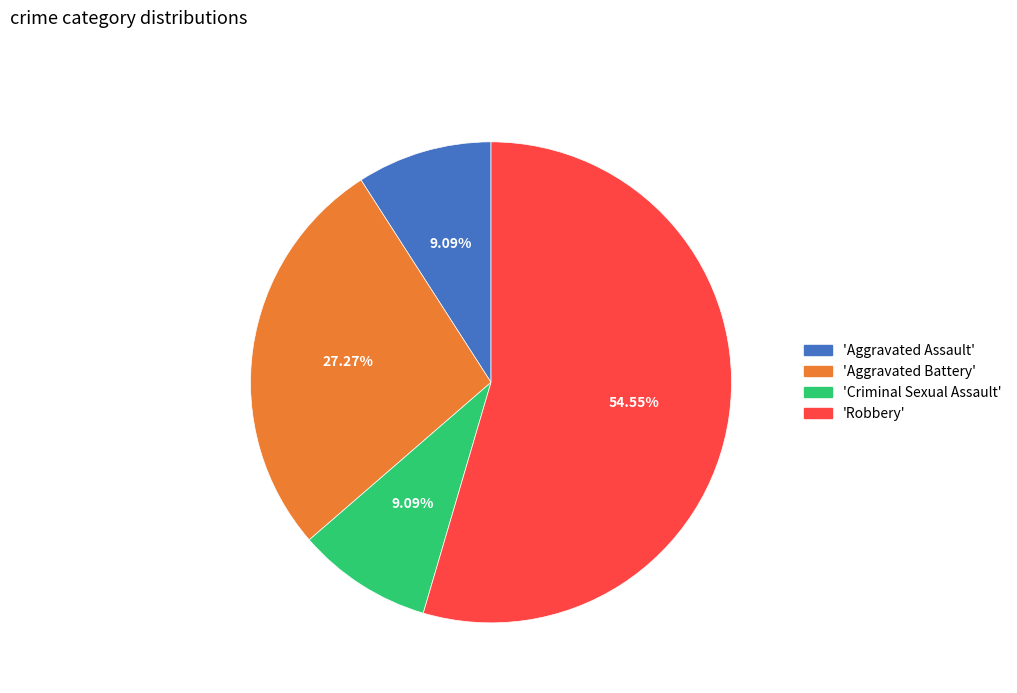

How many slices are in this pie chart?

4